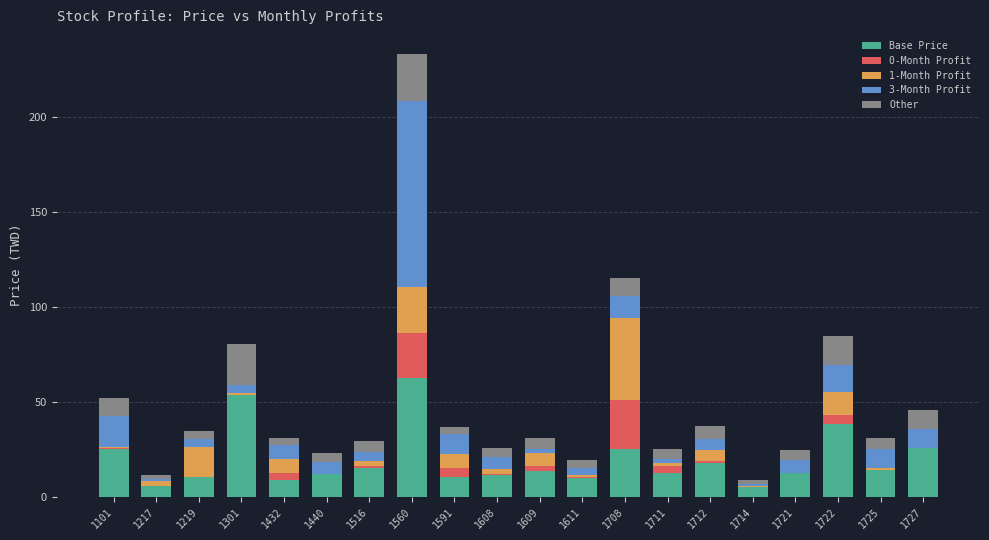

At which category is the sum across all series the highest?

1560